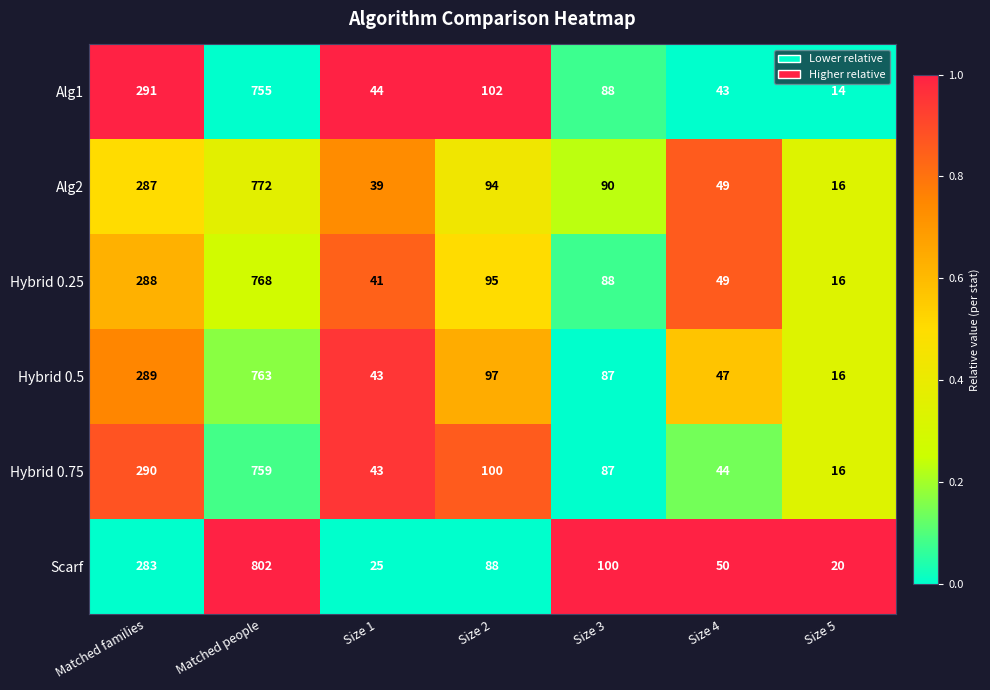

What is the difference between the maximum and minimum values in the Hybrid 0.25 series?

752